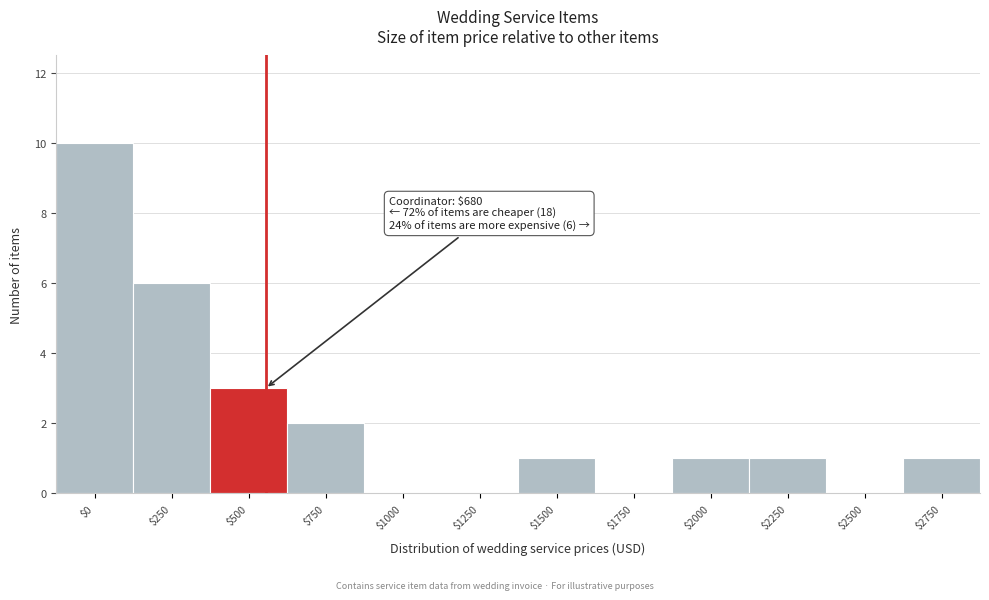

At which category does the chart reach its peak across all series?

$0